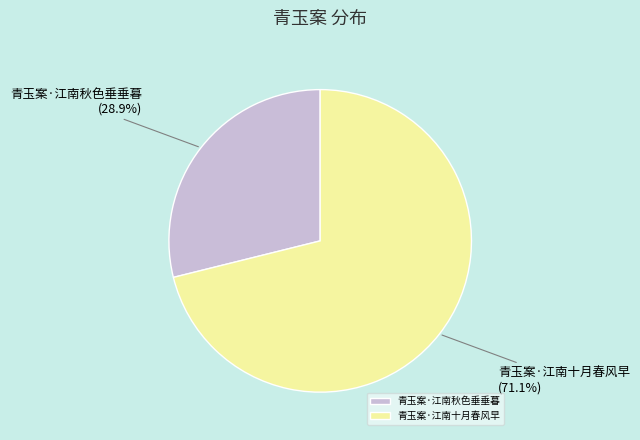

How many slices are in this pie chart?

2